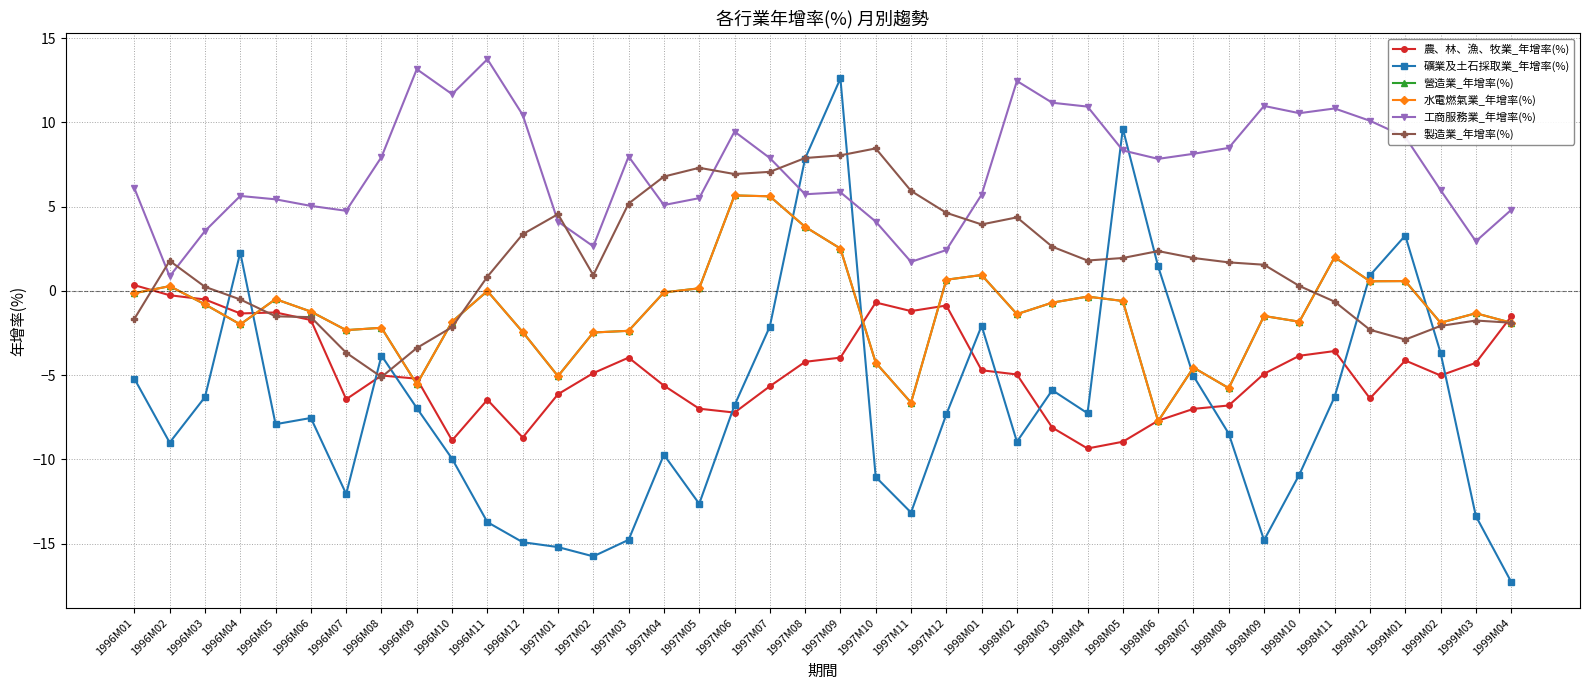

Does the chart have visible grid lines?

Yes